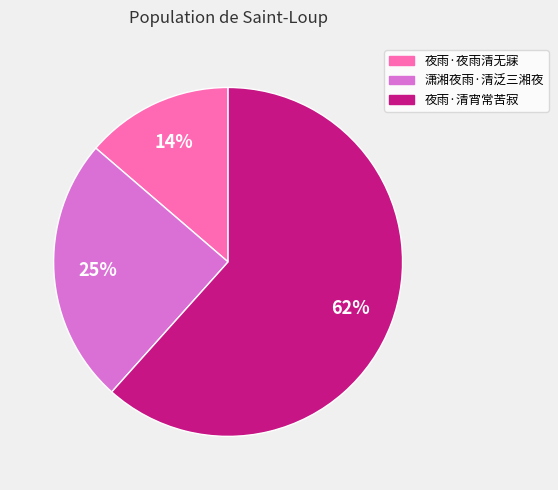

Is the sum of 潇湘夜雨·清泛三湘夜 and 夜雨·夜雨清无寐 greater than half?

No